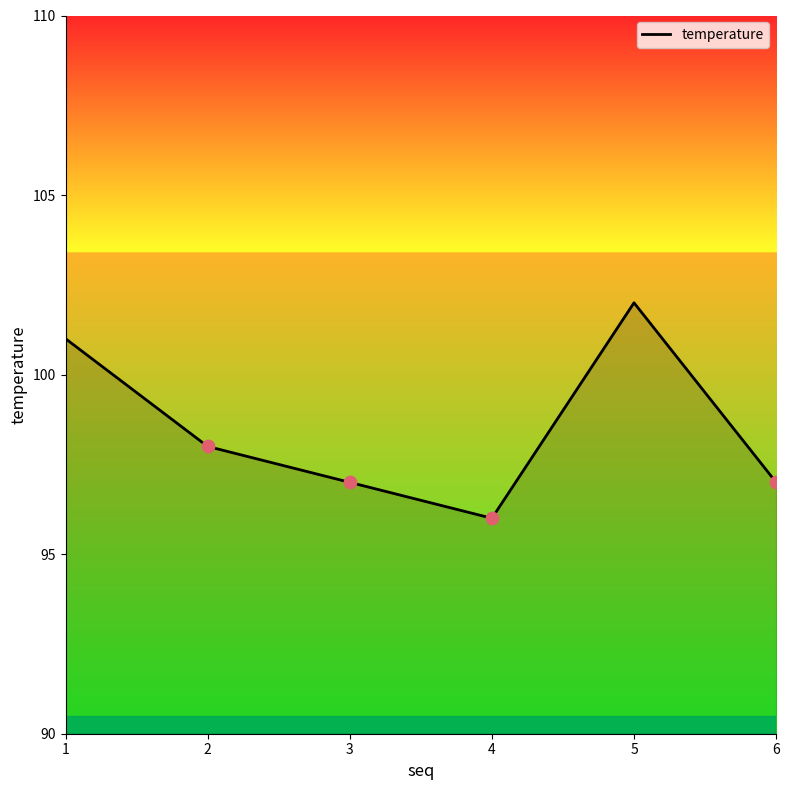

Between 2 and 1, which is larger?

1